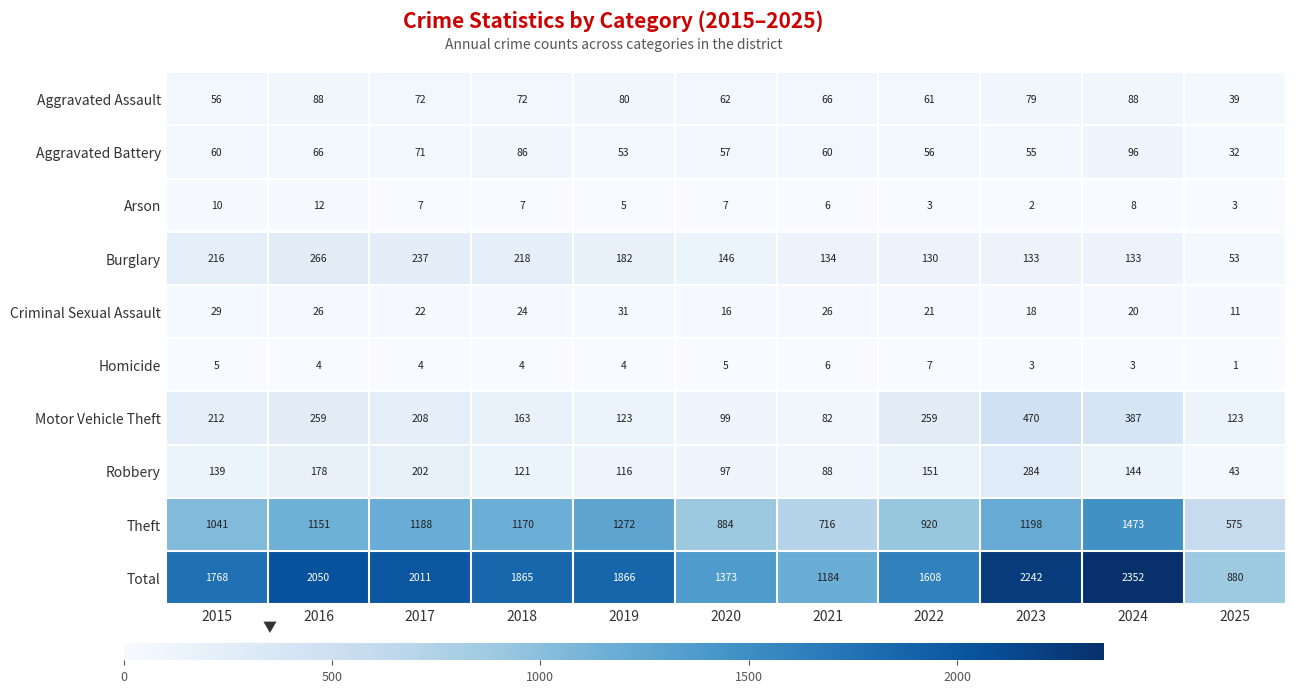

At how many categories does at least one series exceed 29?

11